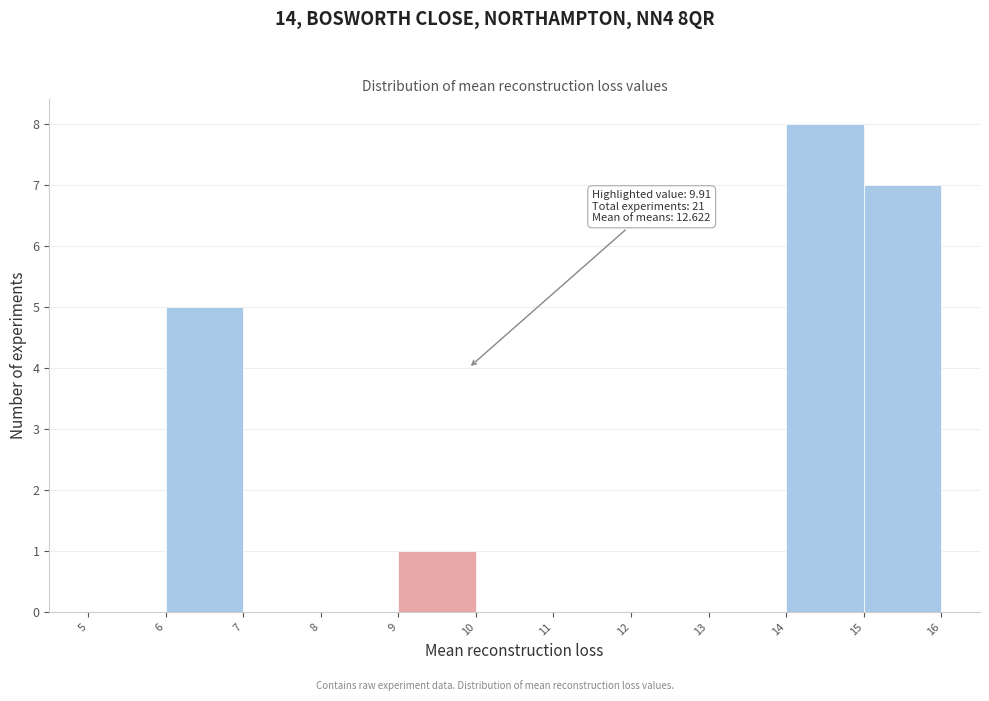

Which range on the x-axis has the tallest bar?

14 to 15